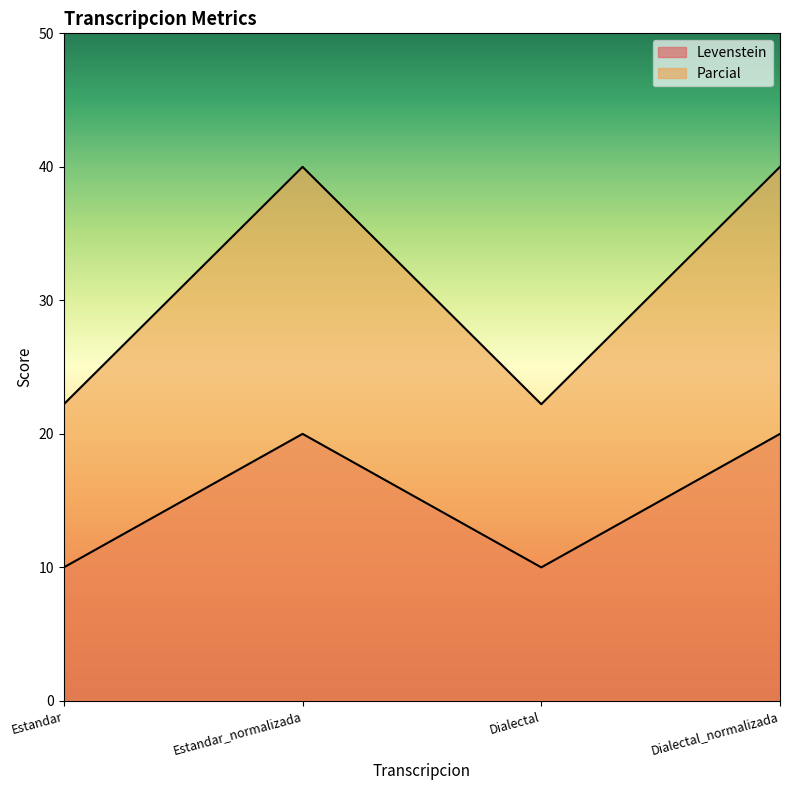

At which category does Levenstein reach its first local valley?

Dialectal